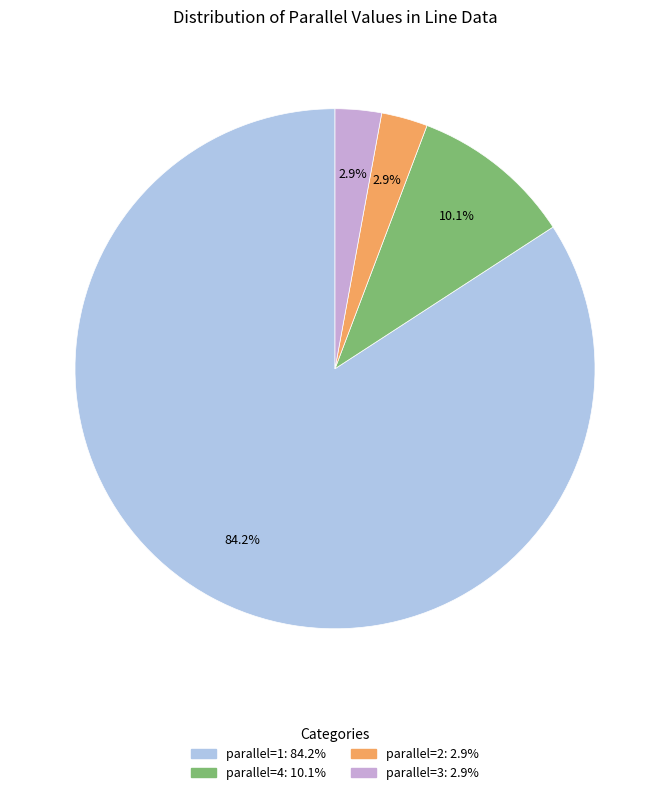

Does any single category account for the majority?

Yes